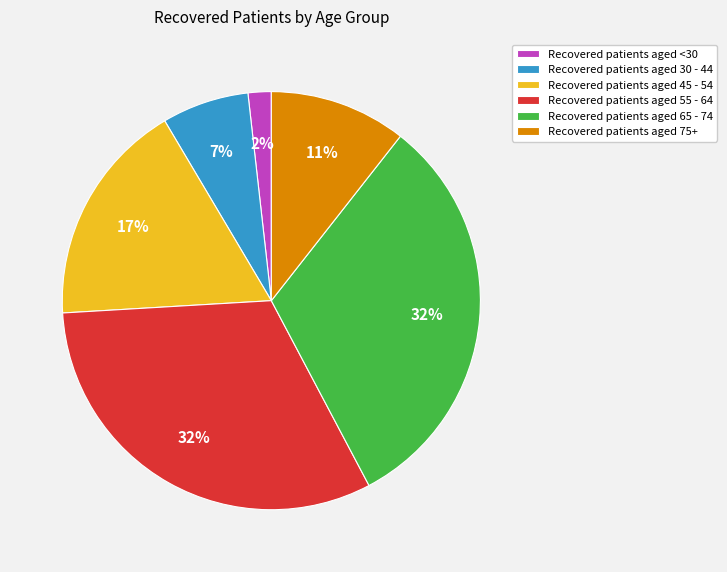

Combined, do Recovered patients aged 65 - 74 and Recovered patients aged <30 account for over 50%?

No